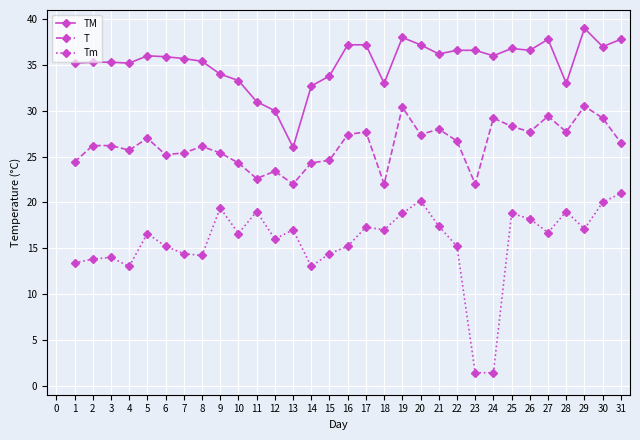

True or false: T has more than 1 points higher than both neighbors.

True